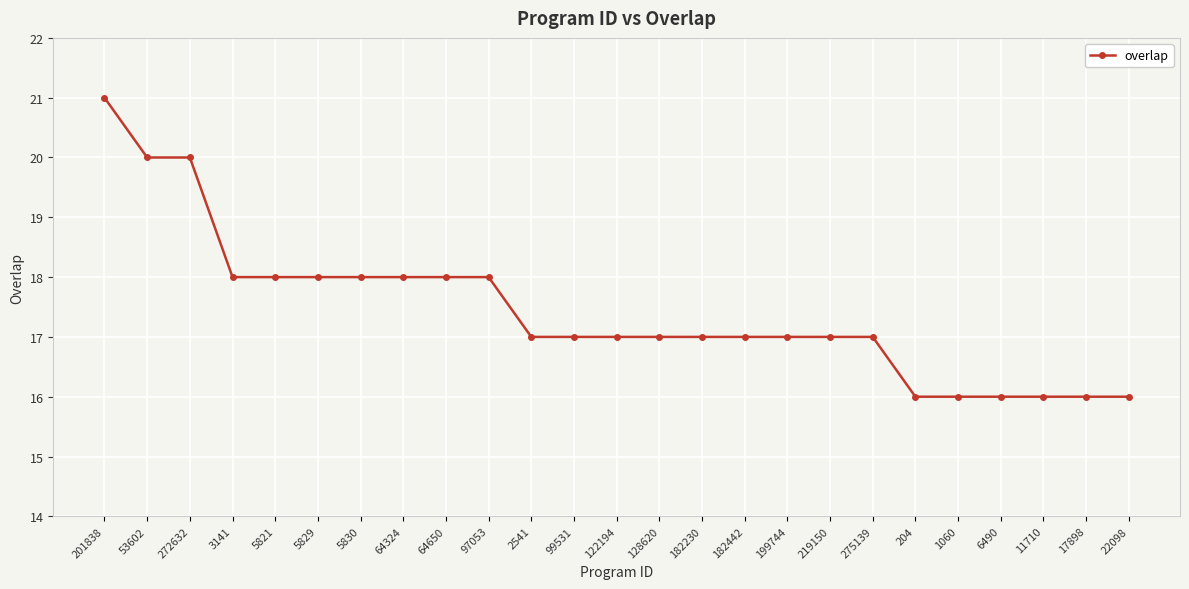

What is the average value?

17